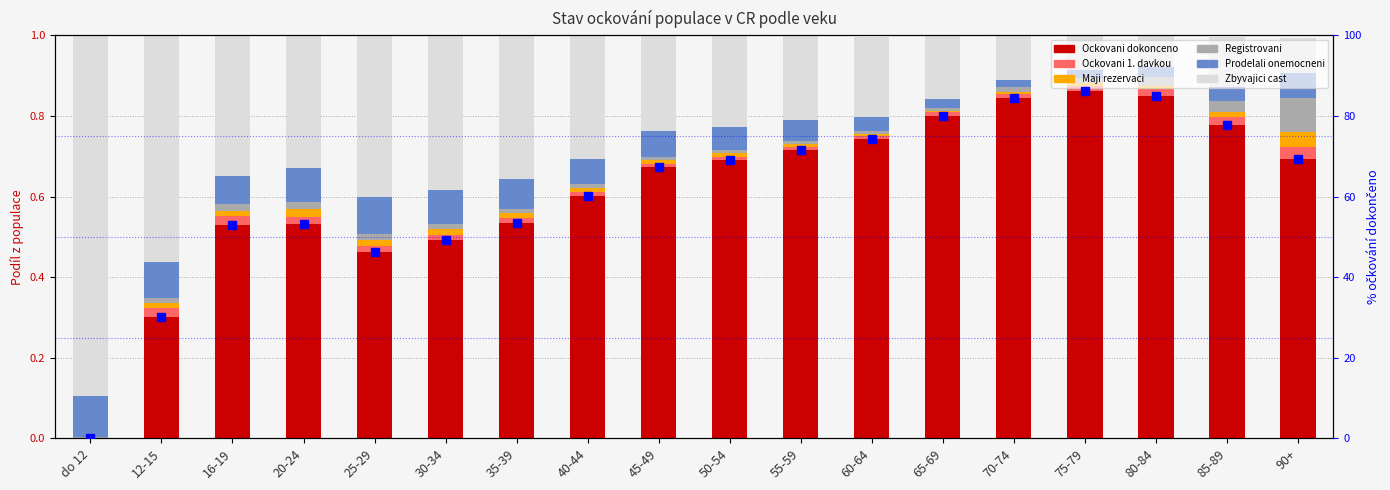

What is the sum of all Registrovani values?

0.3